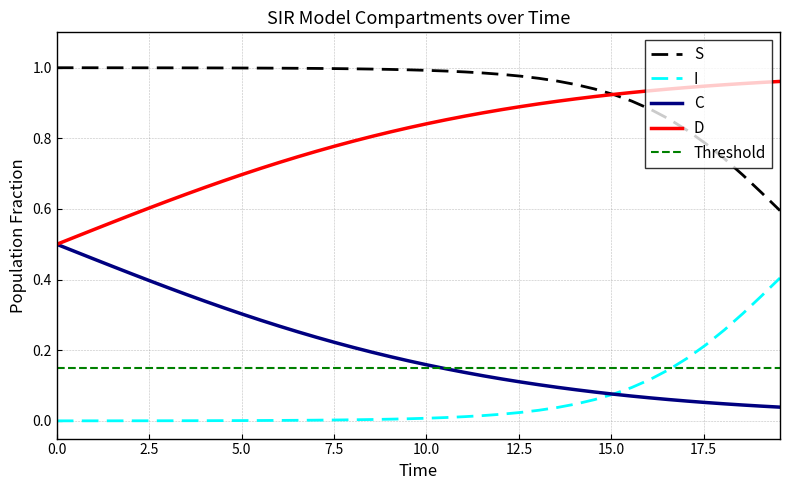

True or false: C and S cross at least once.

False